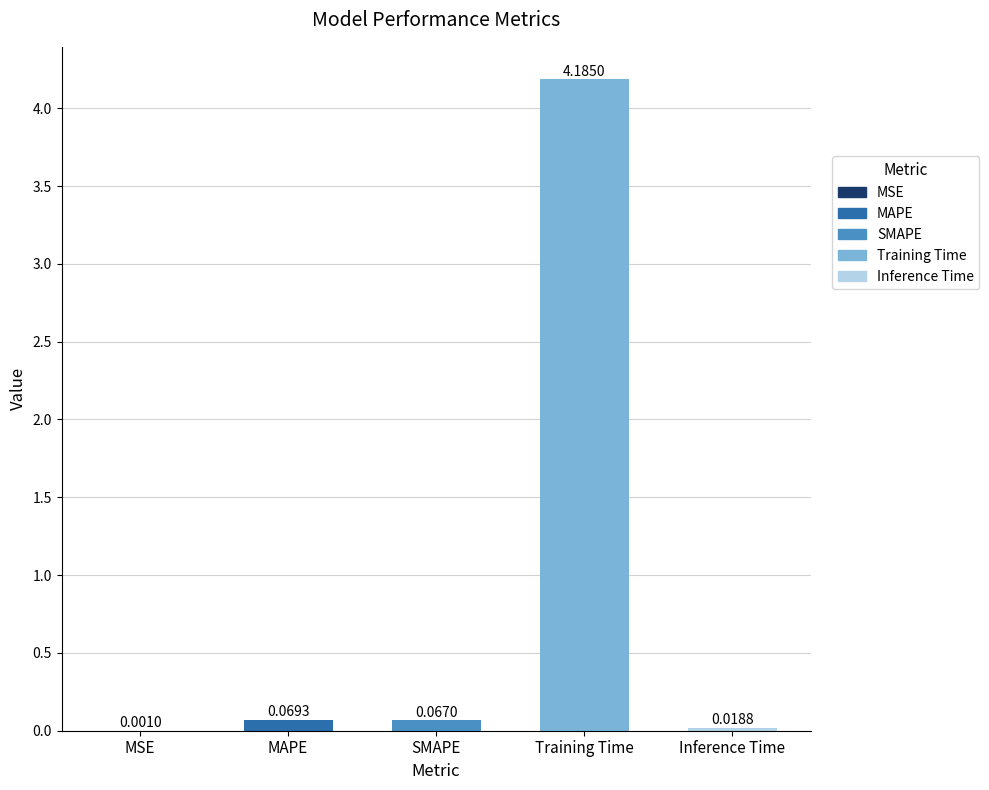

Are the bars horizontal?

No